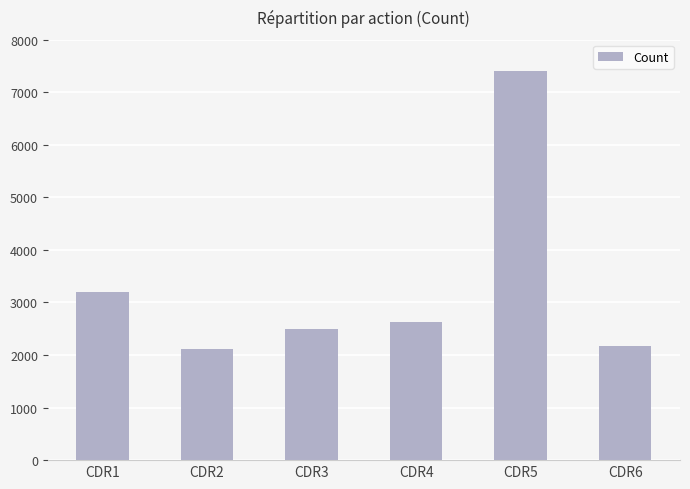

How many bars are there in total?

6